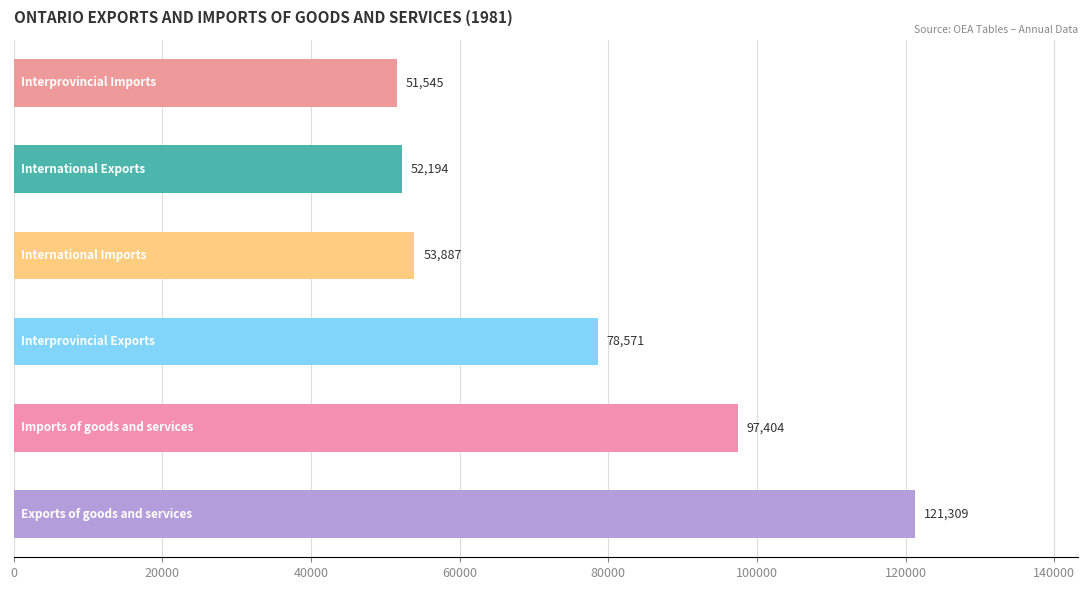

True or false: Interprovincial Exports has a value of 29908 at 1982.

False